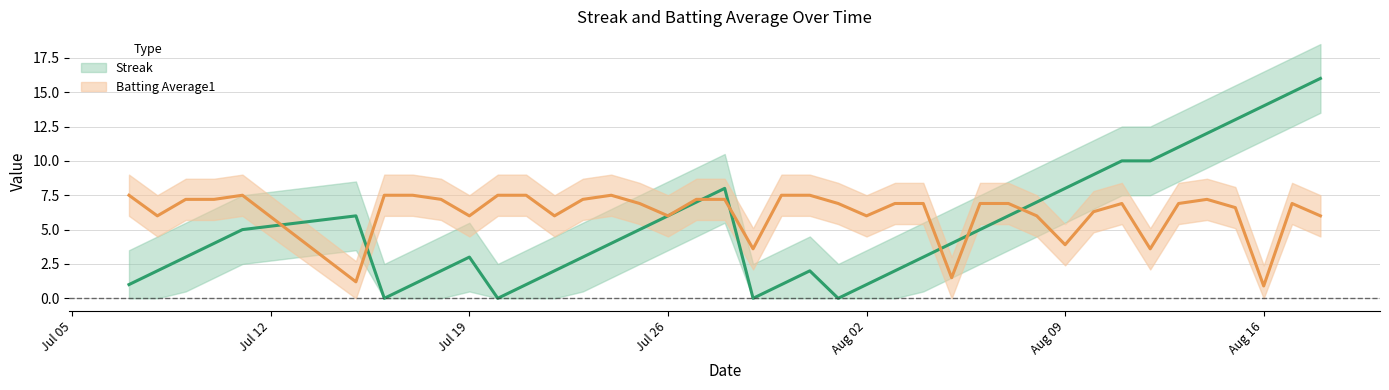

Reading left to right, transcribe all the data shown in this chart.

streak: 1.0	2.0	3.0	4.0	5.0	6.0	0.0	1.0	2.0	3.0	0.0	1.0	2.0	3.0	4.0	5.0	6.0	7.0	8.0	0.0	1.0	2.0	0.0	1.0	2.0	3.0	4.0	5.0	6.0	7.0	8.0	9.0	10.0	10.0	11.0	12.0	13.0	14.0	15.0	16.0
batting_avg: 7.5	6.0	7.2	7.2	7.5	1.2	7.5	7.5	7.2	6.0	7.5	7.5	6.0	7.2	7.5	6.9	6.0	7.2	7.2	3.6	7.5	7.5	6.9	6.0	6.9	6.9	1.5	6.9	6.9	6.0	3.9	6.3	6.9	3.6	6.9	7.2	6.6	0.9	6.9	6.0